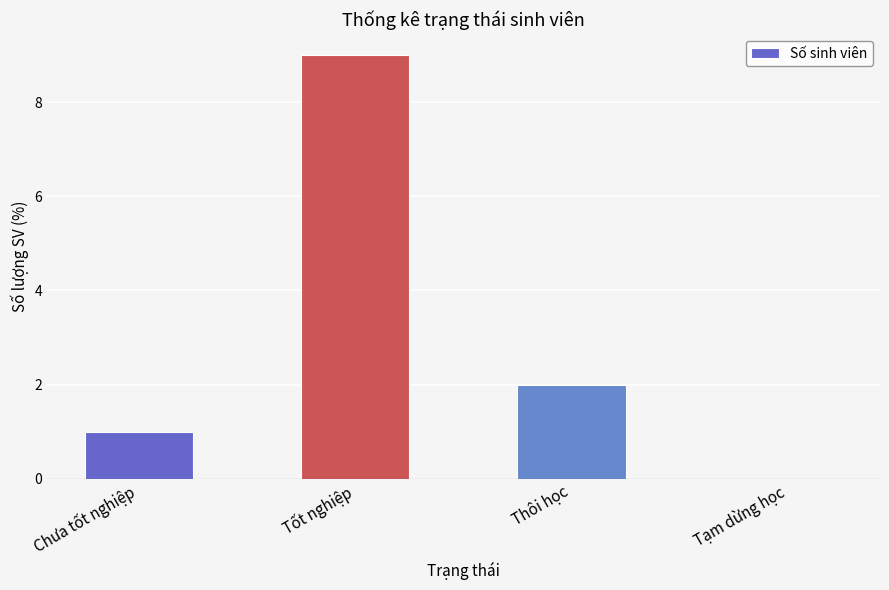

What is the change in value from Chưa tốt nghiệp to Tốt nghiệp?

+8